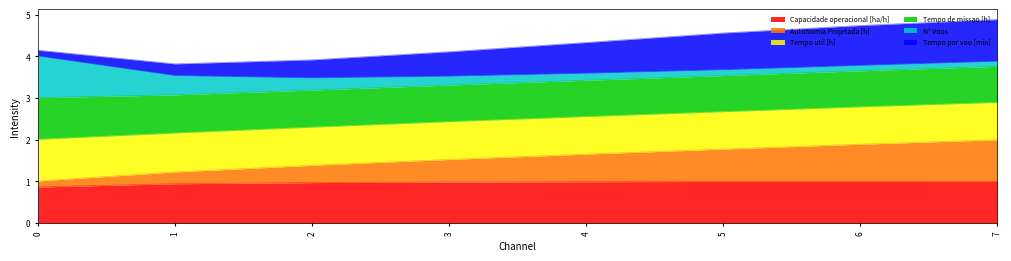

Which series changed the most between 3 and 4?

Tempo por voo [min]